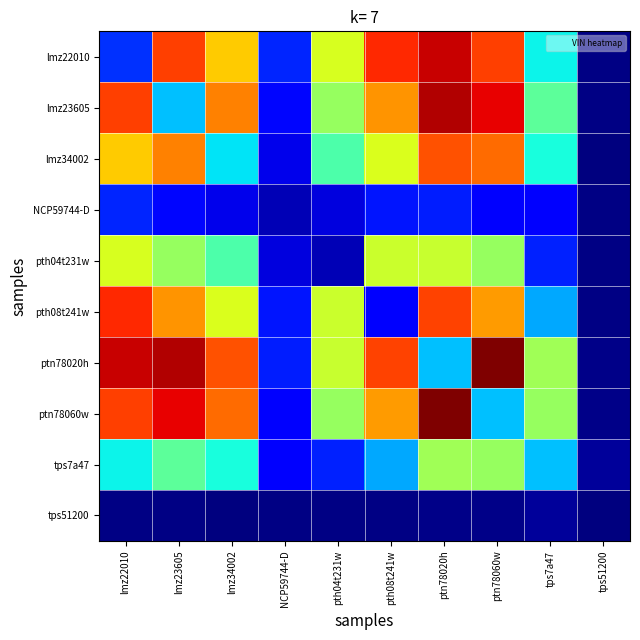

List the series in order of their peak value, highest first.

ptn78020h, ptn78060w, lmz23605, lmz22010, pth08t241w, lmz34002, pth04t231w, tps7a47, NCP59744-D, tps51200